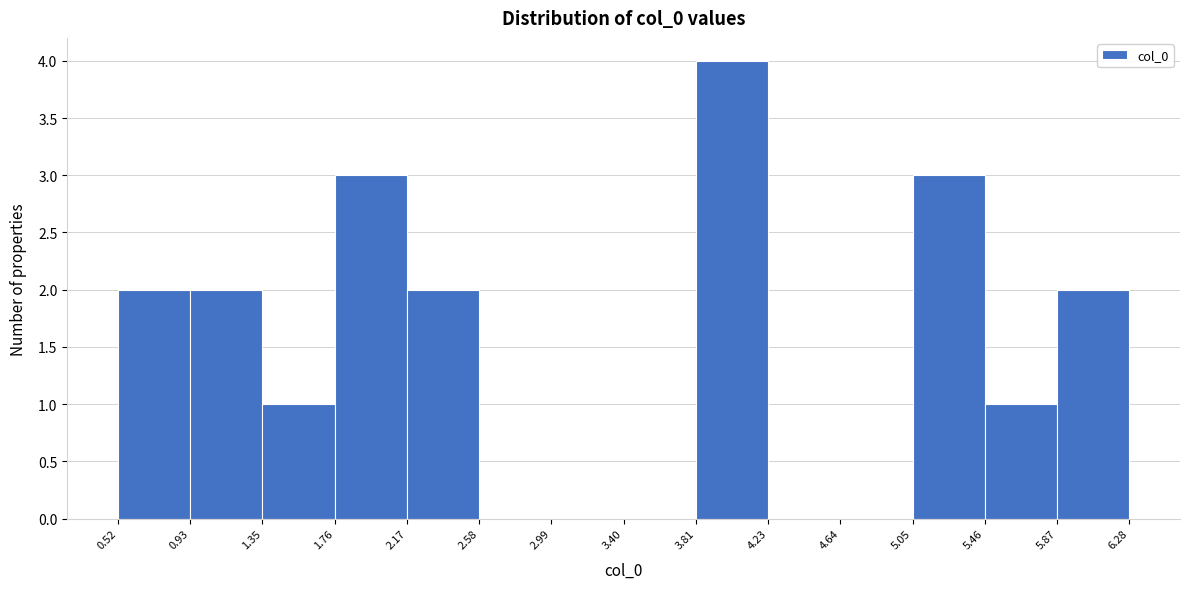

What is the height of the bar covering 1.35 to 1.76 on the x-axis? The values are not printed on the chart, so give them approximately, as read against the axis.

1